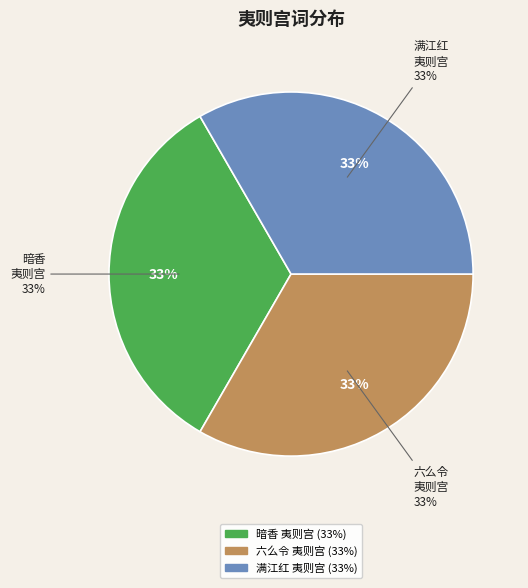

Does 六么令 夷则宫七夕 represent more than half of the total?

No